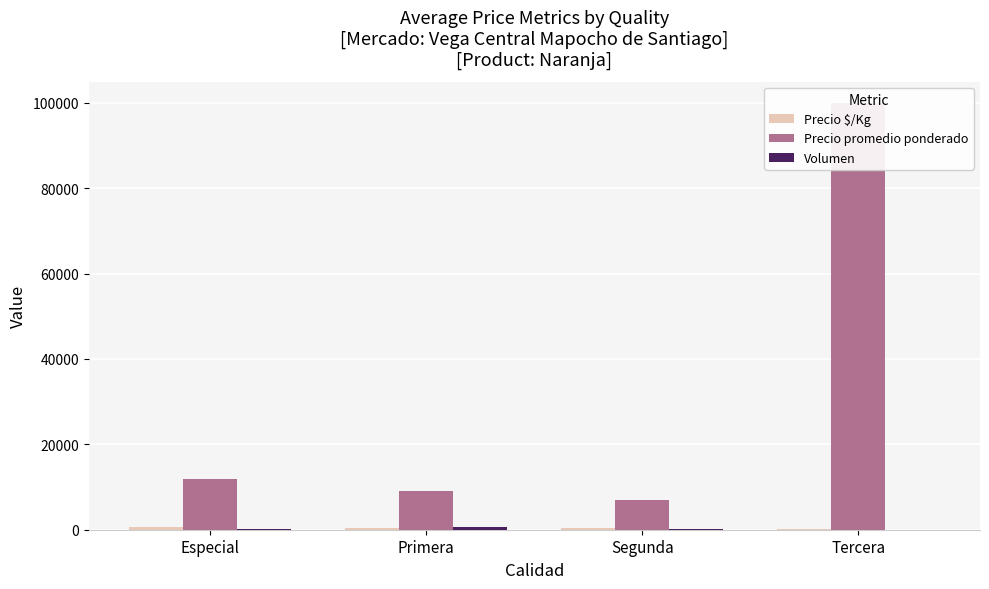

At which label does Precio $/Kg reach its minimum?

Tercera